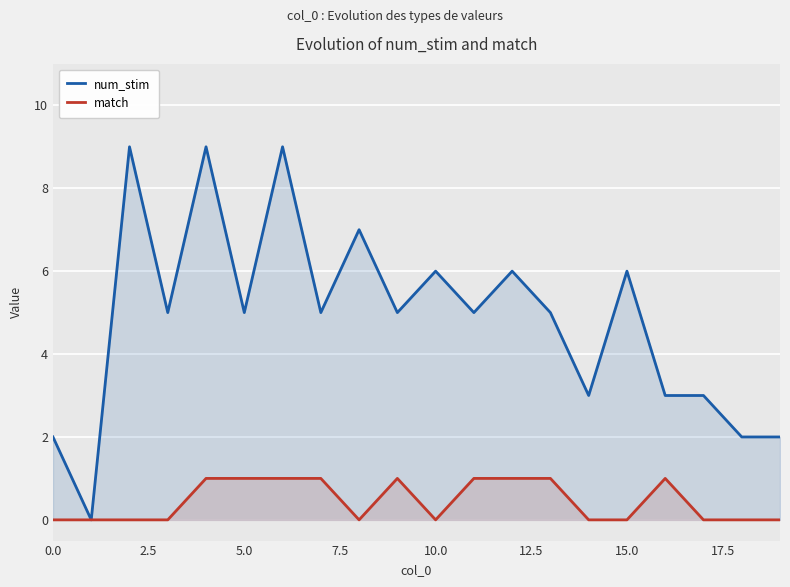

How many values in the match series exceed 0?

9